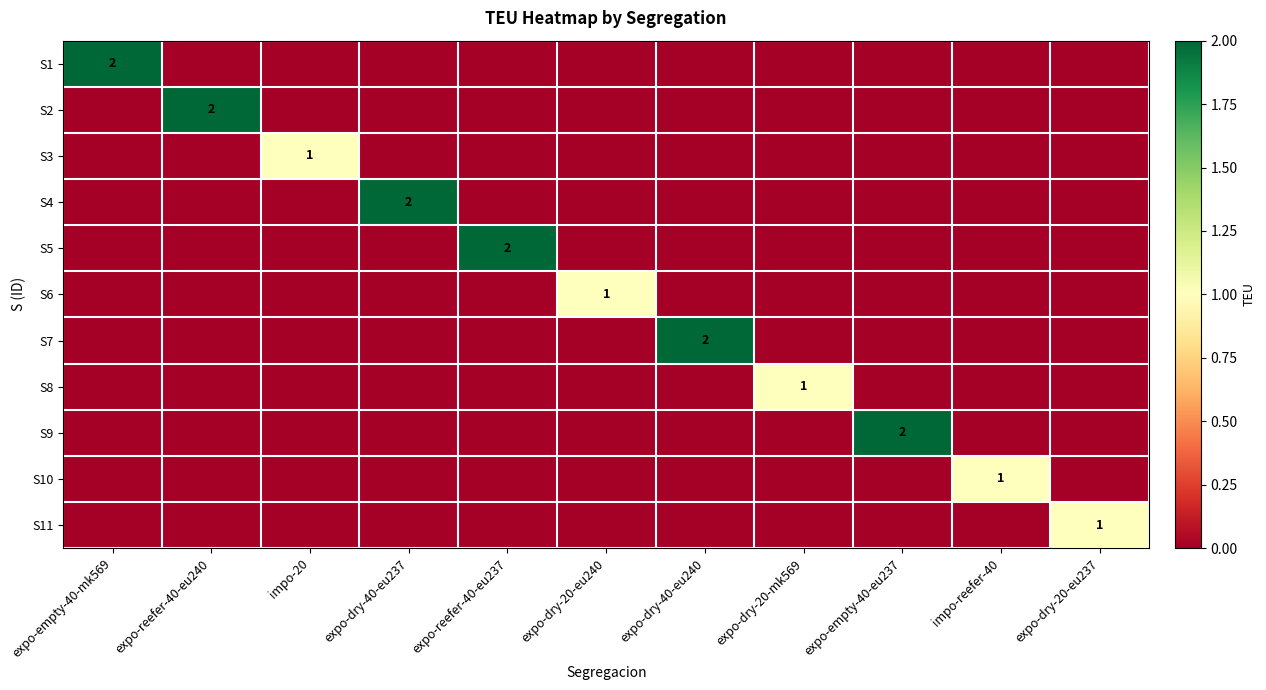

The value of S1 at expo-empty-40-mk569 is 1. True or false?

False